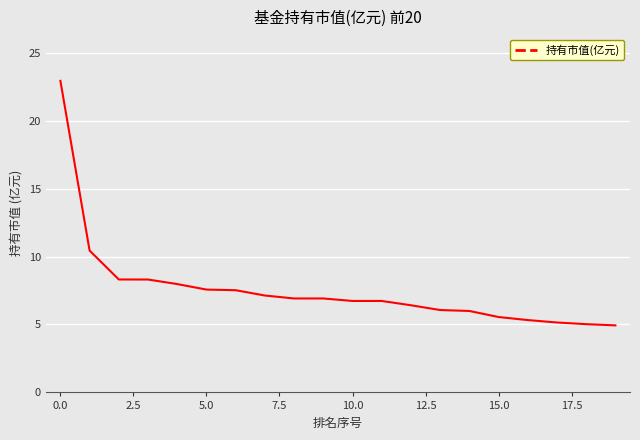

What is the difference between the maximum and minimum values?

18.0